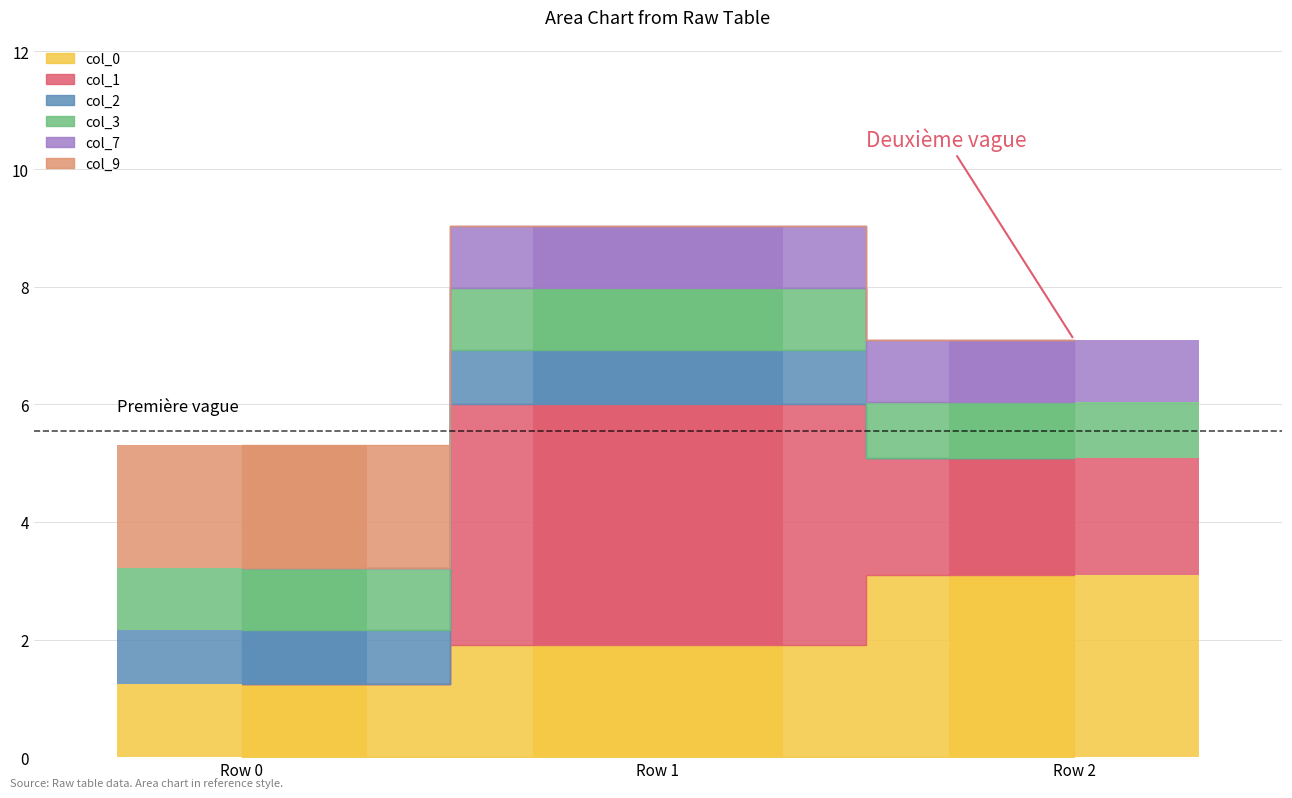

Which series has the widest spread of values?

col_1